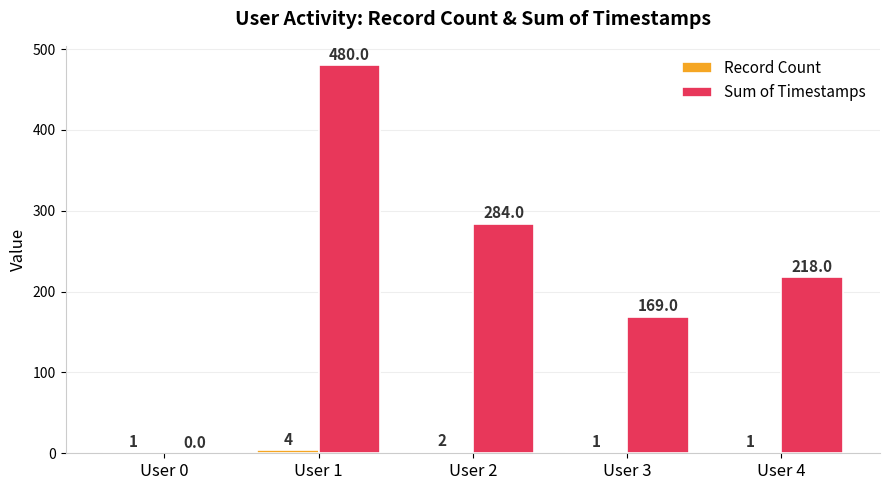

Between User 2 and User 4, which series saw the biggest shift?

Sum of Timestamps